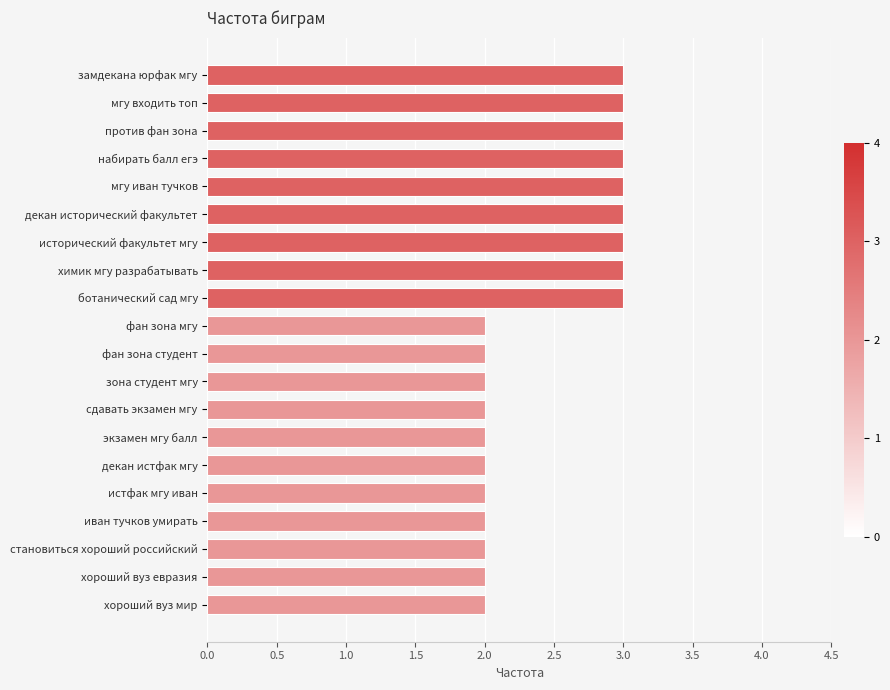

Reading bottom to top, extract all data points from this chart.

2	2	2	2	2	2	2	2	2	2	2	3	3	3	3	3	3	3	3	3